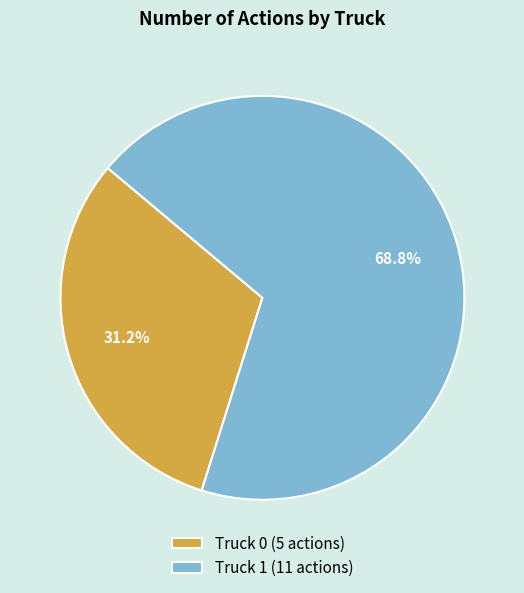

Which slice is the smallest?

Truck 0